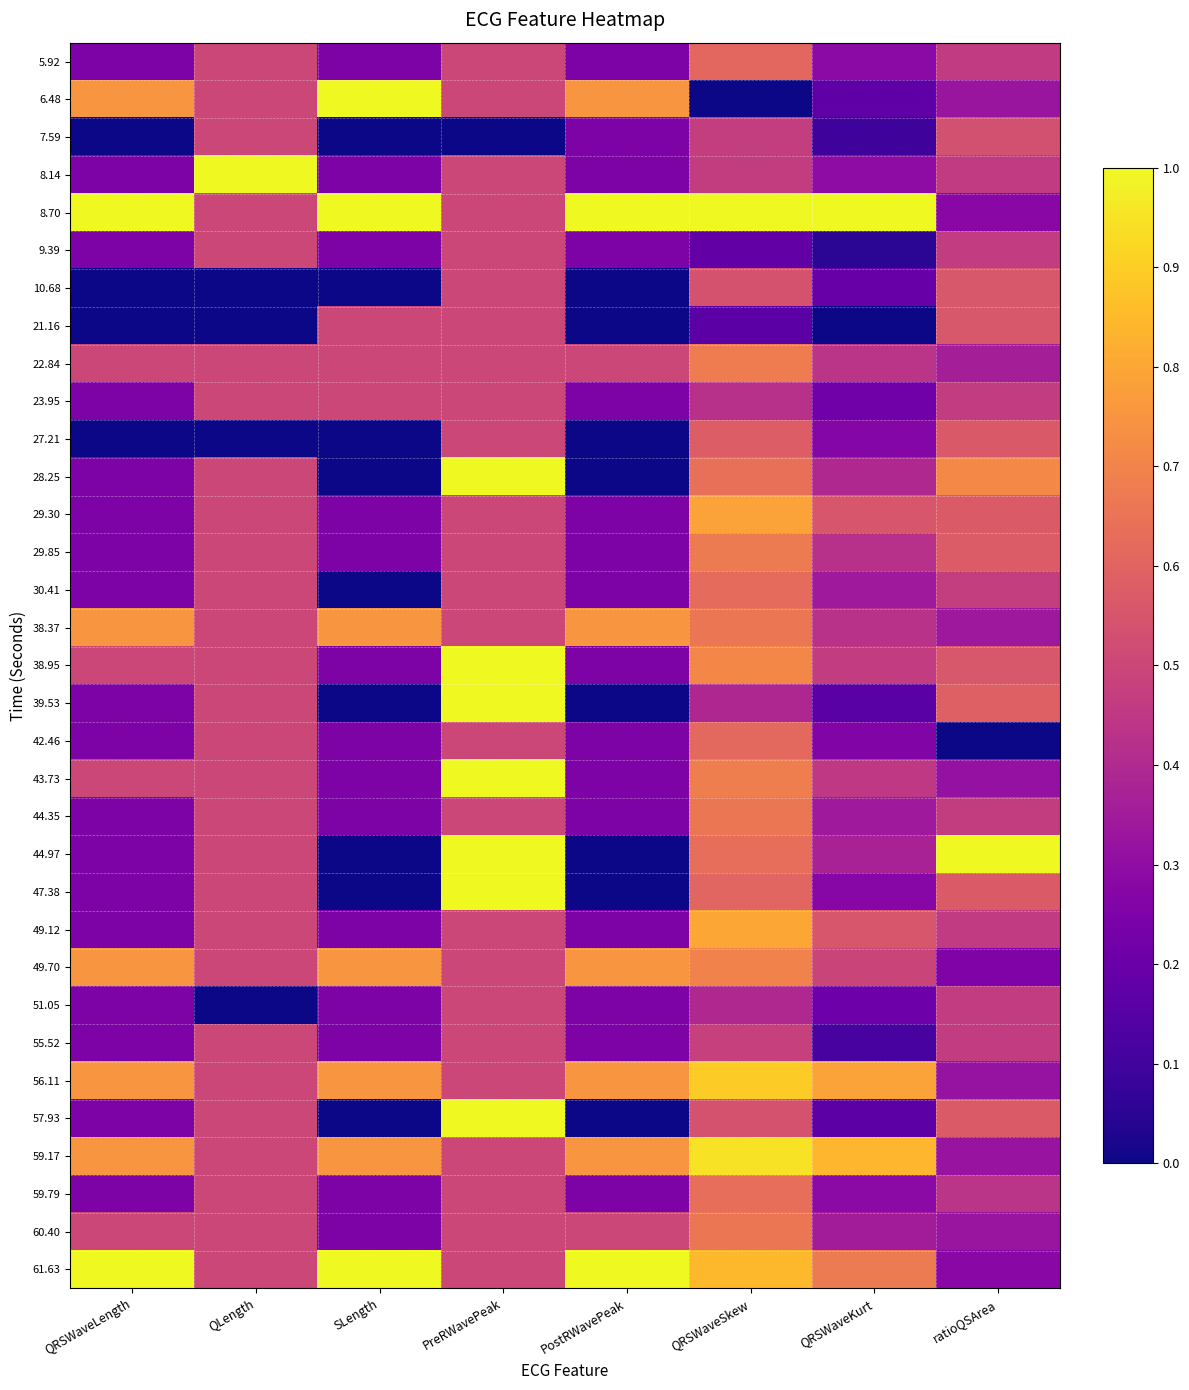

Reading left to right, list all the values displayed in this chart.

5.92: QRSWaveLength=0.2	QLength=0.5	SLength=0.2	PreRWavePeak=0.5	PostRWavePeak=0.2	QRSWaveSkew=0.6	QRSWaveKurt=0.3	ratioQSArea=0.5
6.48: QRSWaveLength=0.8	QLength=0.5	SLength=1.0	PreRWavePeak=0.5	PostRWavePeak=0.8	QRSWaveSkew=0.0	QRSWaveKurt=0.2	ratioQSArea=0.3
7.59: QRSWaveLength=0.0	QLength=0.5	SLength=0.0	PreRWavePeak=0.0	PostRWavePeak=0.2	QRSWaveSkew=0.5	QRSWaveKurt=0.1	ratioQSArea=0.5
8.14: QRSWaveLength=0.2	QLength=1.0	SLength=0.2	PreRWavePeak=0.5	PostRWavePeak=0.2	QRSWaveSkew=0.5	QRSWaveKurt=0.3	ratioQSArea=0.5
8.70: QRSWaveLength=1.0	QLength=0.5	SLength=1.0	PreRWavePeak=0.5	PostRWavePeak=1.0	QRSWaveSkew=1.0	QRSWaveKurt=1.0	ratioQSArea=0.3
9.39: QRSWaveLength=0.2	QLength=0.5	SLength=0.2	PreRWavePeak=0.5	PostRWavePeak=0.2	QRSWaveSkew=0.2	QRSWaveKurt=0.1	ratioQSArea=0.5
10.68: QRSWaveLength=0.0	QLength=0.0	SLength=0.0	PreRWavePeak=0.5	PostRWavePeak=0.0	QRSWaveSkew=0.5	QRSWaveKurt=0.2	ratioQSArea=0.6
21.16: QRSWaveLength=0.0	QLength=0.0	SLength=0.5	PreRWavePeak=0.5	PostRWavePeak=0.0	QRSWaveSkew=0.2	QRSWaveKurt=0.0	ratioQSArea=0.6
22.84: QRSWaveLength=0.5	QLength=0.5	SLength=0.5	PreRWavePeak=0.5	PostRWavePeak=0.5	QRSWaveSkew=0.7	QRSWaveKurt=0.4	ratioQSArea=0.4
23.95: QRSWaveLength=0.2	QLength=0.5	SLength=0.5	PreRWavePeak=0.5	PostRWavePeak=0.2	QRSWaveSkew=0.4	QRSWaveKurt=0.2	ratioQSArea=0.5
27.21: QRSWaveLength=0.0	QLength=0.0	SLength=0.0	PreRWavePeak=0.5	PostRWavePeak=0.0	QRSWaveSkew=0.6	QRSWaveKurt=0.3	ratioQSArea=0.6
28.25: QRSWaveLength=0.2	QLength=0.5	SLength=0.0	PreRWavePeak=1.0	PostRWavePeak=0.0	QRSWaveSkew=0.6	QRSWaveKurt=0.4	ratioQSArea=0.7
29.30: QRSWaveLength=0.2	QLength=0.5	SLength=0.2	PreRWavePeak=0.5	PostRWavePeak=0.2	QRSWaveSkew=0.8	QRSWaveKurt=0.6	ratioQSArea=0.6
29.85: QRSWaveLength=0.2	QLength=0.5	SLength=0.2	PreRWavePeak=0.5	PostRWavePeak=0.2	QRSWaveSkew=0.7	QRSWaveKurt=0.4	ratioQSArea=0.6
30.41: QRSWaveLength=0.2	QLength=0.5	SLength=0.0	PreRWavePeak=0.5	PostRWavePeak=0.2	QRSWaveSkew=0.6	QRSWaveKurt=0.3	ratioQSArea=0.5
38.37: QRSWaveLength=0.8	QLength=0.5	SLength=0.8	PreRWavePeak=0.5	PostRWavePeak=0.8	QRSWaveSkew=0.7	QRSWaveKurt=0.4	ratioQSArea=0.3
38.95: QRSWaveLength=0.5	QLength=0.5	SLength=0.2	PreRWavePeak=1.0	PostRWavePeak=0.2	QRSWaveSkew=0.7	QRSWaveKurt=0.5	ratioQSArea=0.6
39.53: QRSWaveLength=0.2	QLength=0.5	SLength=0.0	PreRWavePeak=1.0	PostRWavePeak=0.0	QRSWaveSkew=0.4	QRSWaveKurt=0.2	ratioQSArea=0.6
42.46: QRSWaveLength=0.2	QLength=0.5	SLength=0.2	PreRWavePeak=0.5	PostRWavePeak=0.2	QRSWaveSkew=0.6	QRSWaveKurt=0.3	ratioQSArea=0.0
43.73: QRSWaveLength=0.5	QLength=0.5	SLength=0.2	PreRWavePeak=1.0	PostRWavePeak=0.2	QRSWaveSkew=0.7	QRSWaveKurt=0.4	ratioQSArea=0.3
44.35: QRSWaveLength=0.2	QLength=0.5	SLength=0.2	PreRWavePeak=0.5	PostRWavePeak=0.2	QRSWaveSkew=0.7	QRSWaveKurt=0.3	ratioQSArea=0.5
44.97: QRSWaveLength=0.2	QLength=0.5	SLength=0.0	PreRWavePeak=1.0	PostRWavePeak=0.0	QRSWaveSkew=0.6	QRSWaveKurt=0.4	ratioQSArea=1.0
47.38: QRSWaveLength=0.2	QLength=0.5	SLength=0.0	PreRWavePeak=1.0	PostRWavePeak=0.0	QRSWaveSkew=0.6	QRSWaveKurt=0.3	ratioQSArea=0.6
49.12: QRSWaveLength=0.2	QLength=0.5	SLength=0.2	PreRWavePeak=0.5	PostRWavePeak=0.2	QRSWaveSkew=0.8	QRSWaveKurt=0.6	ratioQSArea=0.5
49.70: QRSWaveLength=0.8	QLength=0.5	SLength=0.8	PreRWavePeak=0.5	PostRWavePeak=0.8	QRSWaveSkew=0.7	QRSWaveKurt=0.5	ratioQSArea=0.3
51.05: QRSWaveLength=0.2	QLength=0.0	SLength=0.2	PreRWavePeak=0.5	PostRWavePeak=0.2	QRSWaveSkew=0.4	QRSWaveKurt=0.2	ratioQSArea=0.5
55.52: QRSWaveLength=0.2	QLength=0.5	SLength=0.2	PreRWavePeak=0.5	PostRWavePeak=0.2	QRSWaveSkew=0.5	QRSWaveKurt=0.1	ratioQSArea=0.5
56.11: QRSWaveLength=0.8	QLength=0.5	SLength=0.8	PreRWavePeak=0.5	PostRWavePeak=0.8	QRSWaveSkew=0.9	QRSWaveKurt=0.8	ratioQSArea=0.3
57.93: QRSWaveLength=0.2	QLength=0.5	SLength=0.0	PreRWavePeak=1.0	PostRWavePeak=0.0	QRSWaveSkew=0.5	QRSWaveKurt=0.2	ratioQSArea=0.6
59.17: QRSWaveLength=0.8	QLength=0.5	SLength=0.8	PreRWavePeak=0.5	PostRWavePeak=0.8	QRSWaveSkew=0.9	QRSWaveKurt=0.8	ratioQSArea=0.3
59.79: QRSWaveLength=0.2	QLength=0.5	SLength=0.2	PreRWavePeak=0.5	PostRWavePeak=0.2	QRSWaveSkew=0.6	QRSWaveKurt=0.3	ratioQSArea=0.4
60.40: QRSWaveLength=0.5	QLength=0.5	SLength=0.2	PreRWavePeak=0.5	PostRWavePeak=0.5	QRSWaveSkew=0.7	QRSWaveKurt=0.4	ratioQSArea=0.3
61.63: QRSWaveLength=1.0	QLength=0.5	SLength=1.0	PreRWavePeak=0.5	PostRWavePeak=1.0	QRSWaveSkew=0.8	QRSWaveKurt=0.7	ratioQSArea=0.3